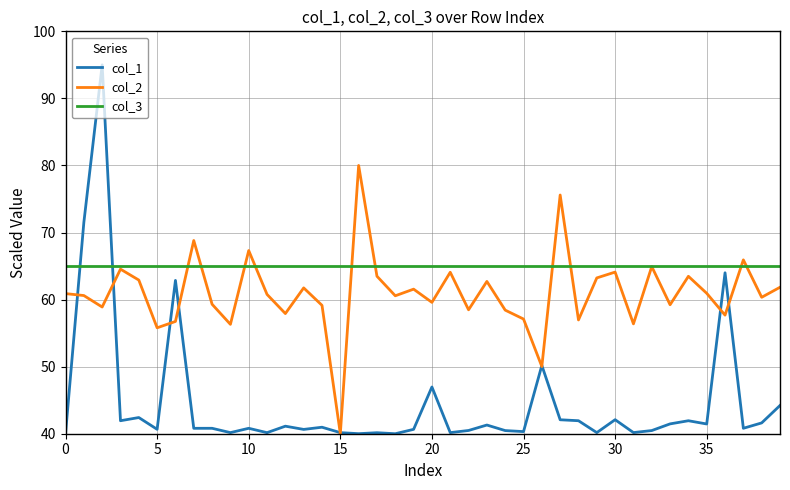

Which series has the largest total across all categories?

col_3